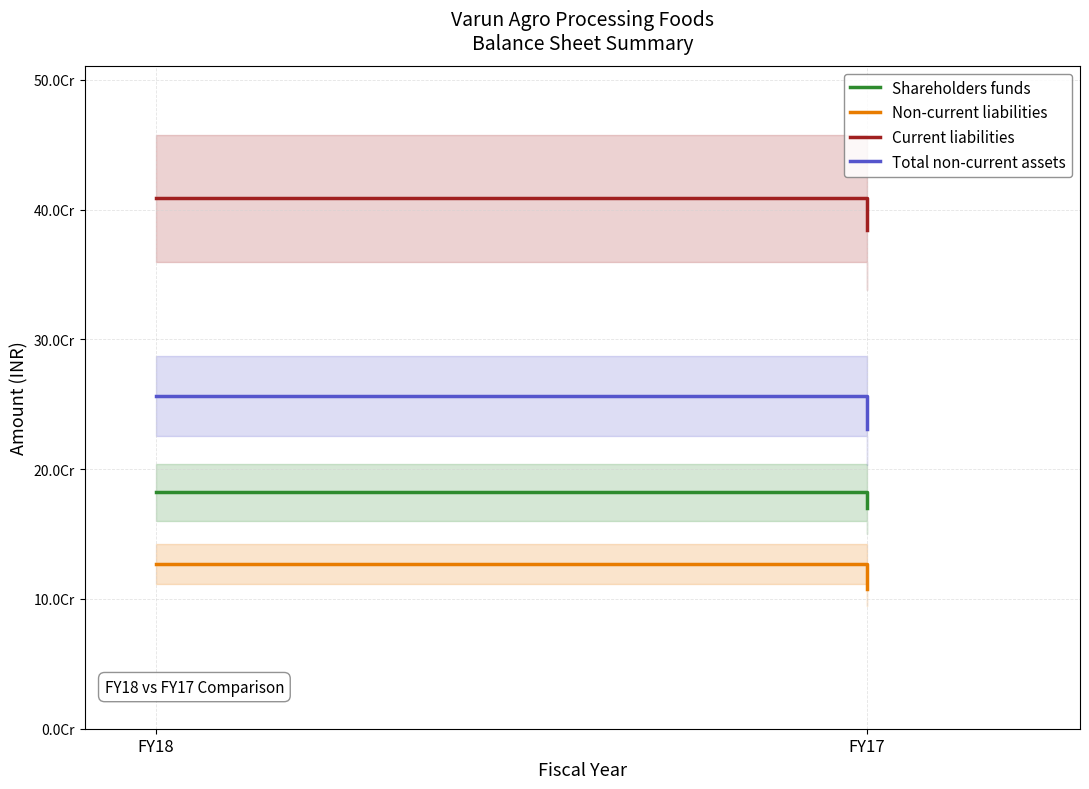

What is the value of the Current liabilities point at the 1st from the left?

408658630